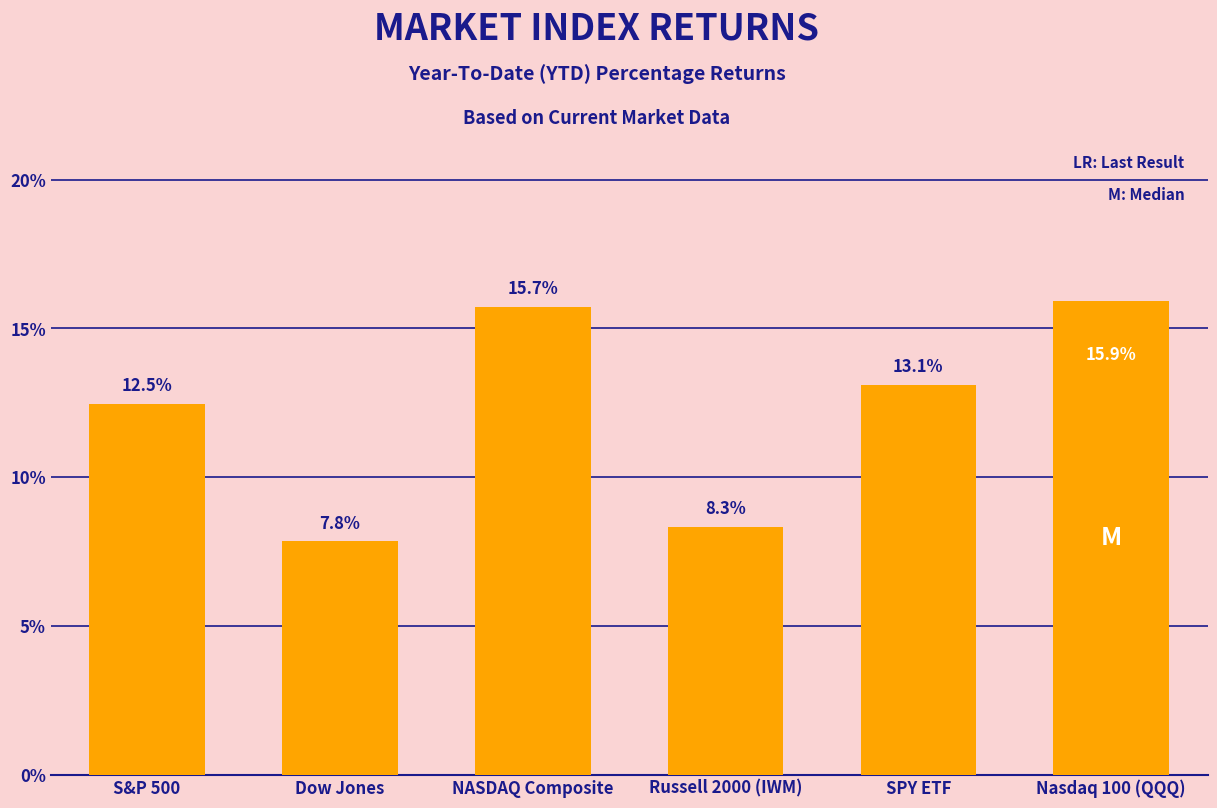

What is the change in value from Dow Jones to Russell 2000 (IWM)?

+0.5